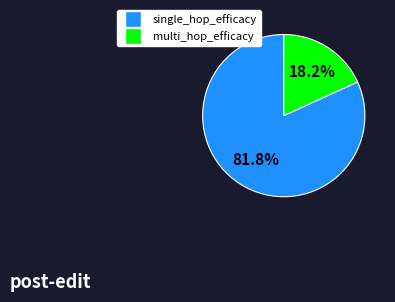

Which slice is the largest?

single_hop_efficacy